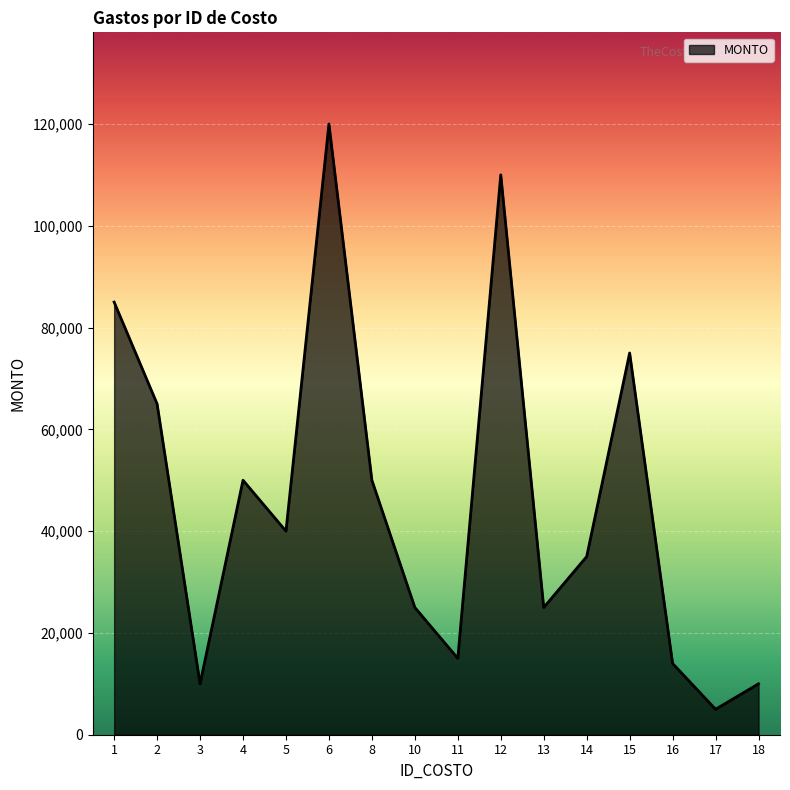

Which has a higher value, 6 or 12?

6